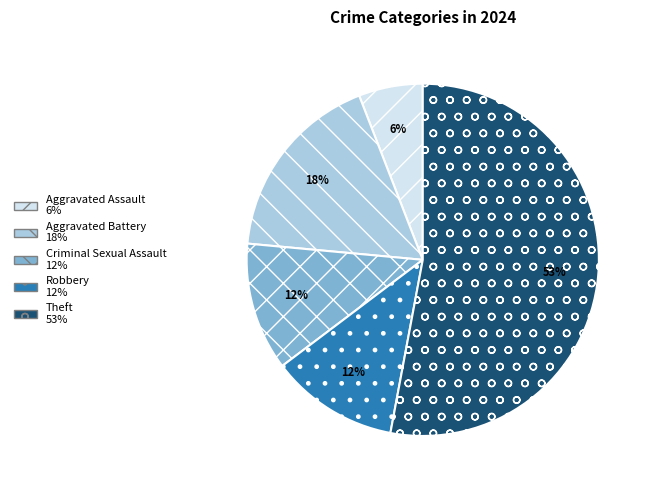

To the nearest percent, what is the difference between the largest and smallest slice percentages?

47%